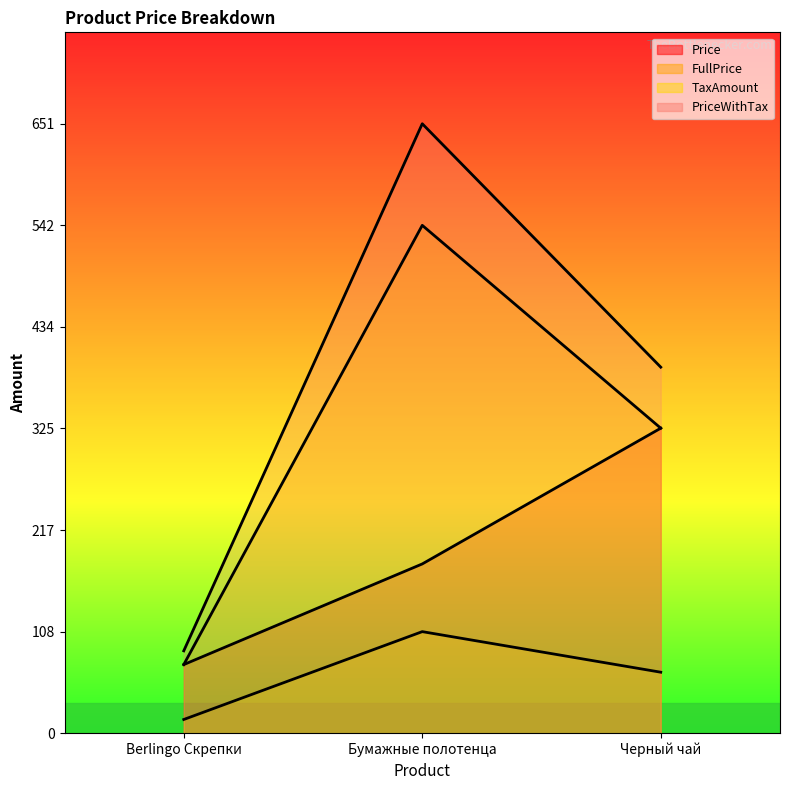

What is the average value of the Price series?

193.3